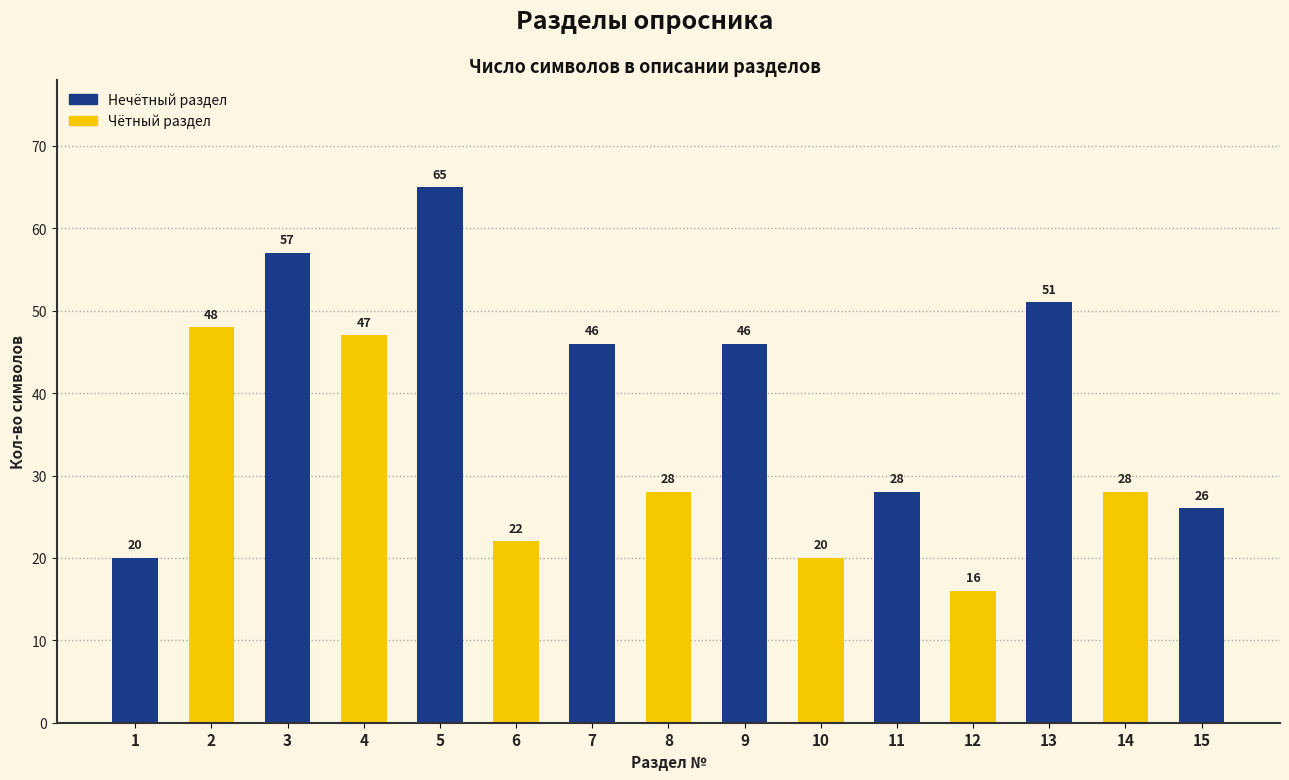

What is the change in value from 3 to 11?

-29